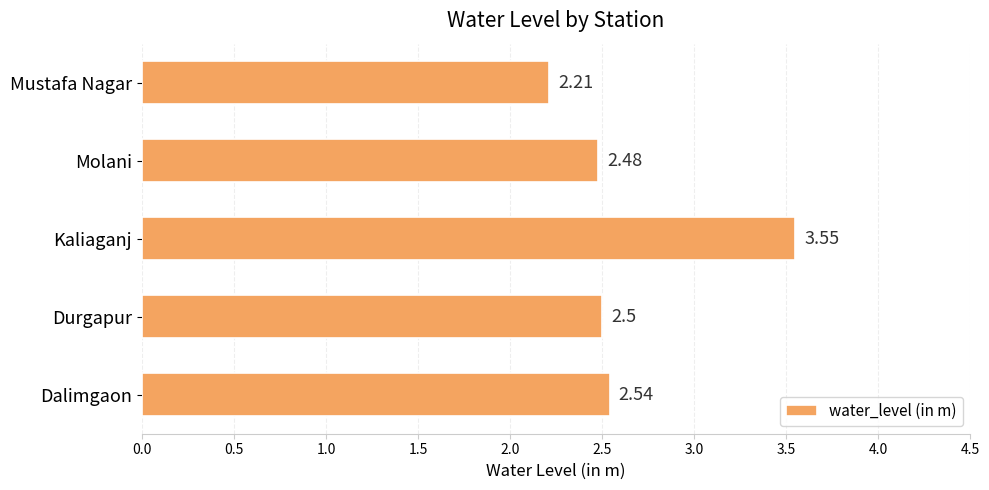

At which category does the chart reach its minimum across all series?

Mustafa Nagar